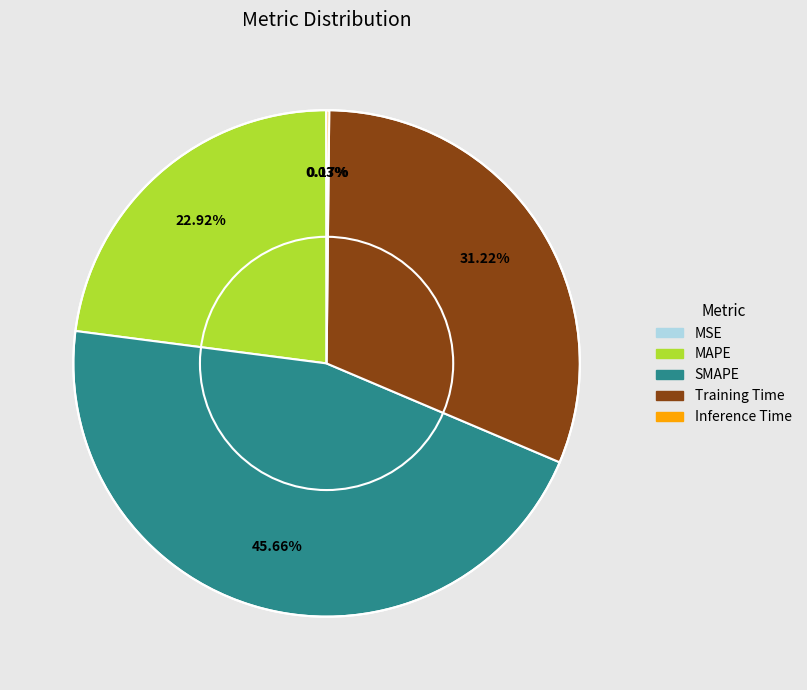

Does SMAPE represent more than half of the total?

No